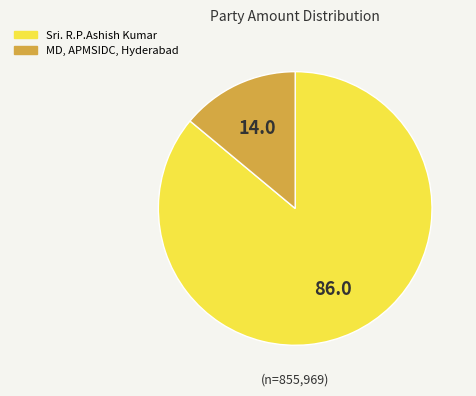

Rank the categories by value from lowest to highest.

MD, APMSIDC, Hyderabad, Sri. R.P.Ashish Kumar